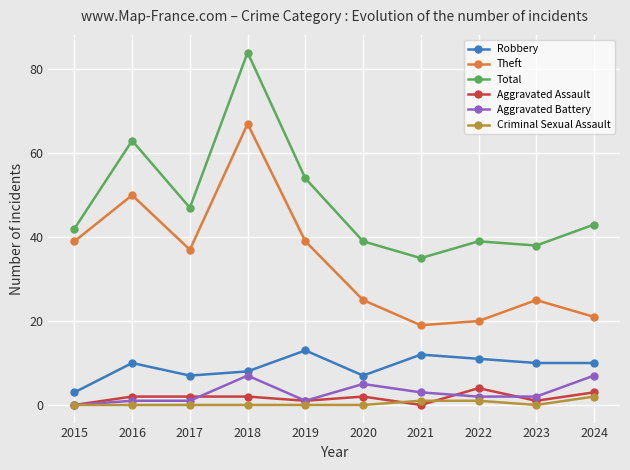

What is the approximate value of Robbery at 2019?

13